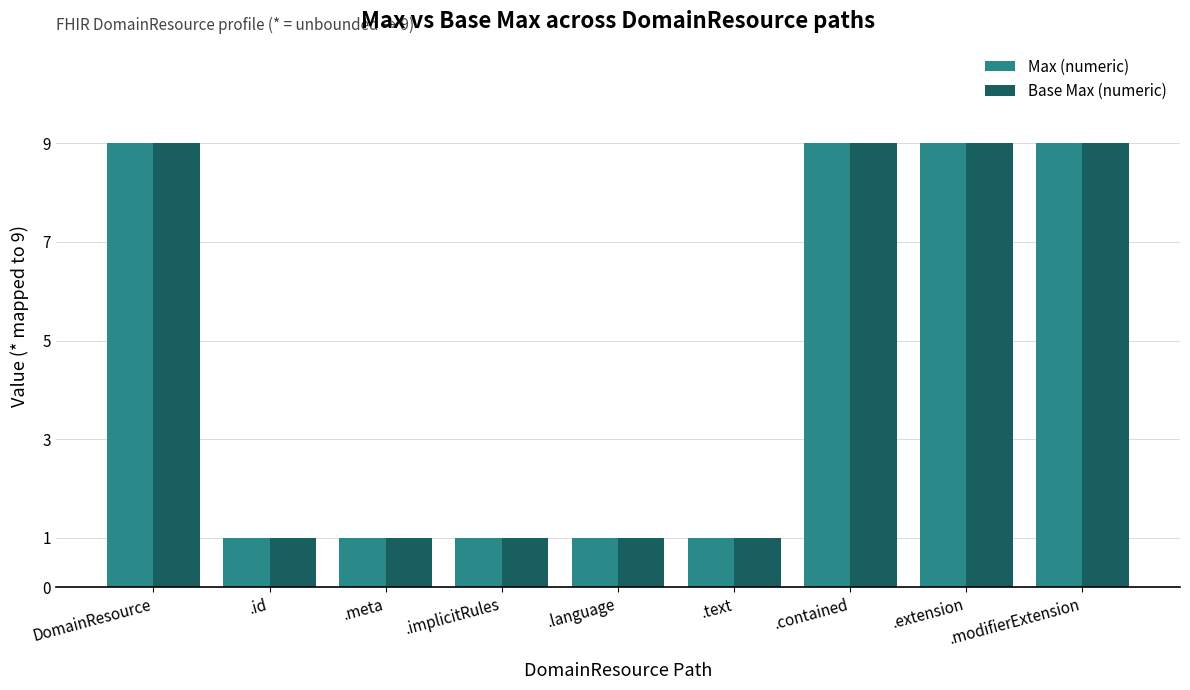

Count the Max (numeric) values in the range 1 to 9.

9